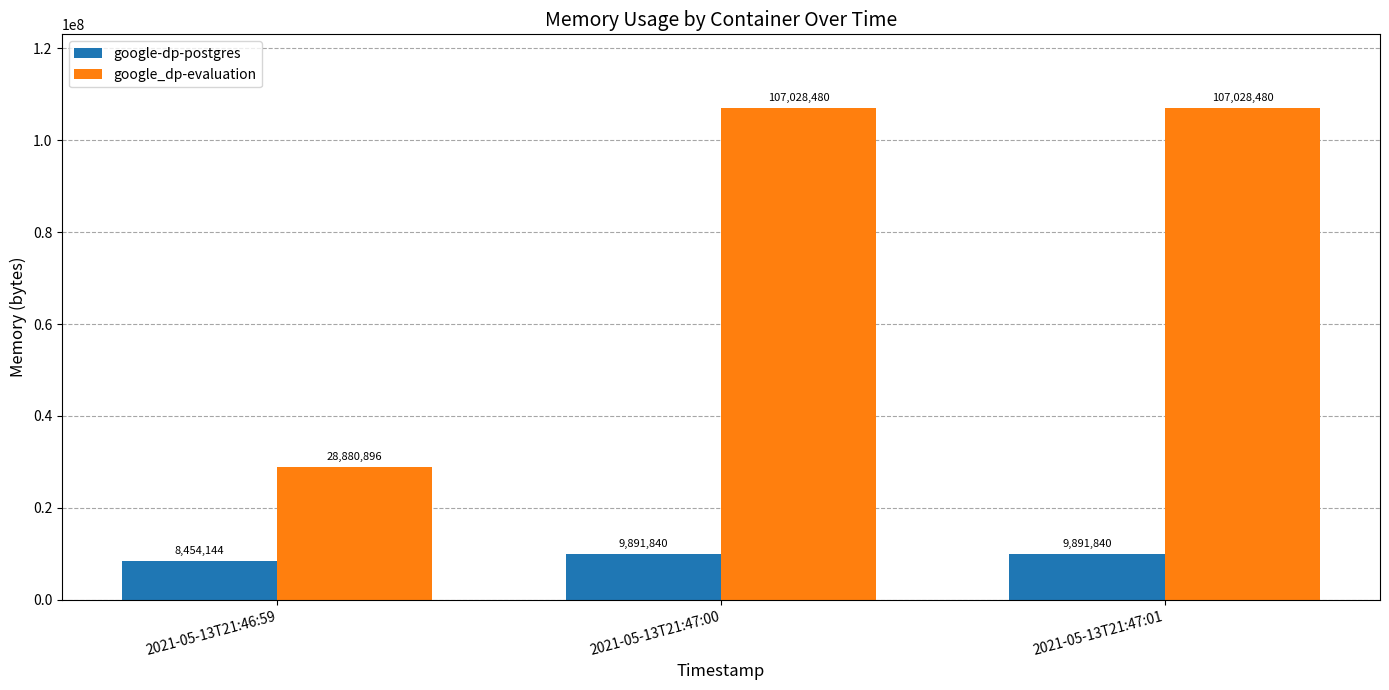

What value does the google_dp-evaluation series have at 2021-05-13T21:46:59, to the nearest 50?

28880900